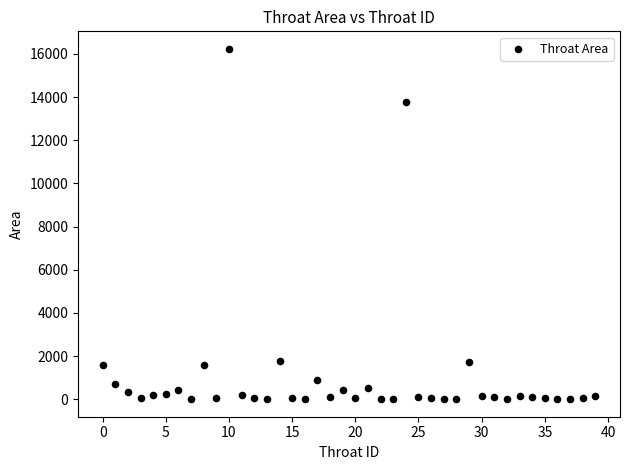

What Y value in the scatter plot is closest to 8116?

13776.8